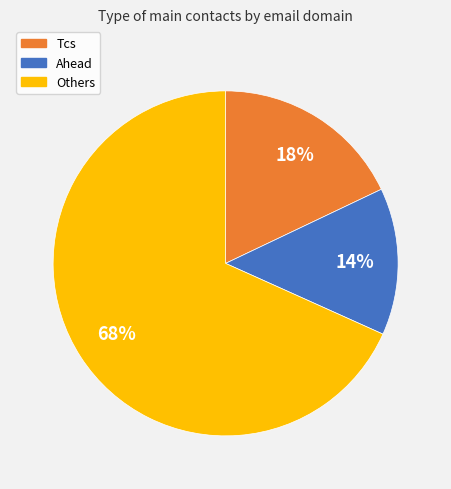

Does any single category account for the majority?

Yes